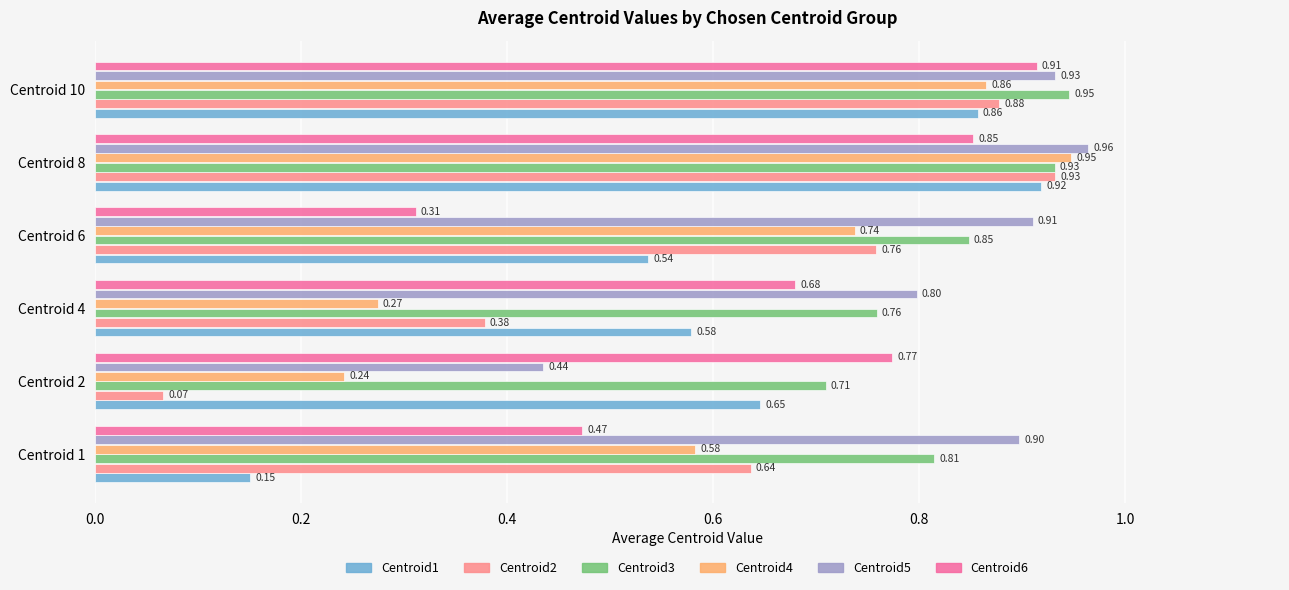

Which series changed the most between Centroid 6 and Centroid 10?

Centroid6